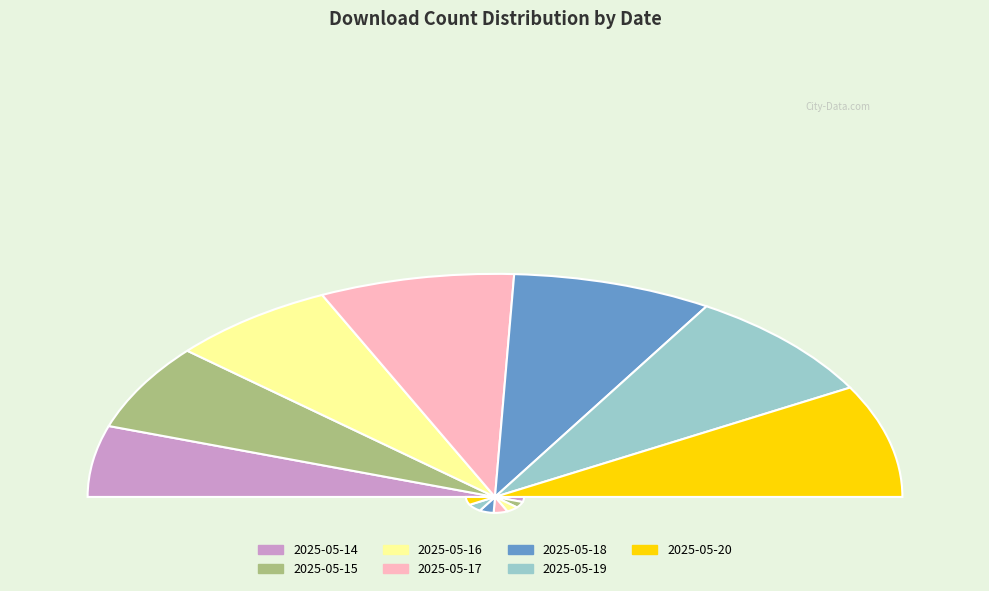

Does any single category account for the majority?

No